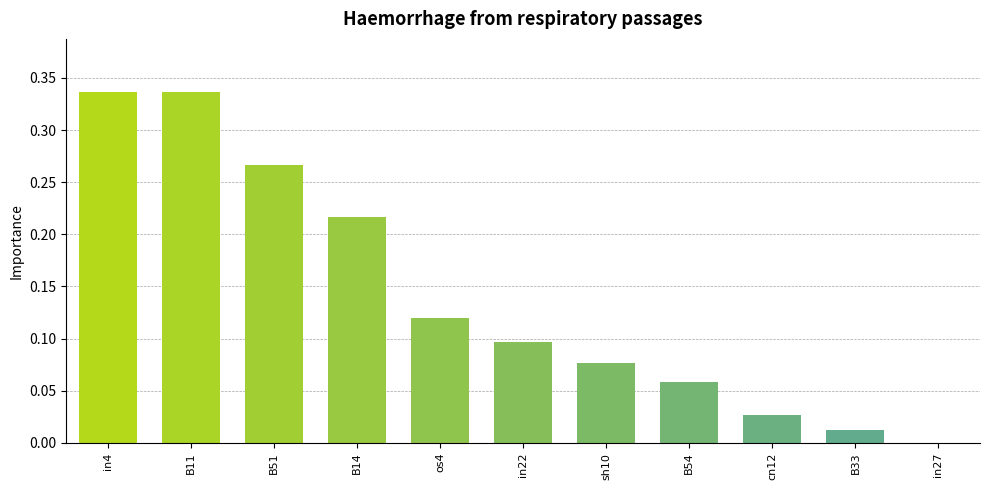

Between in4 and in27, which is larger?

in4